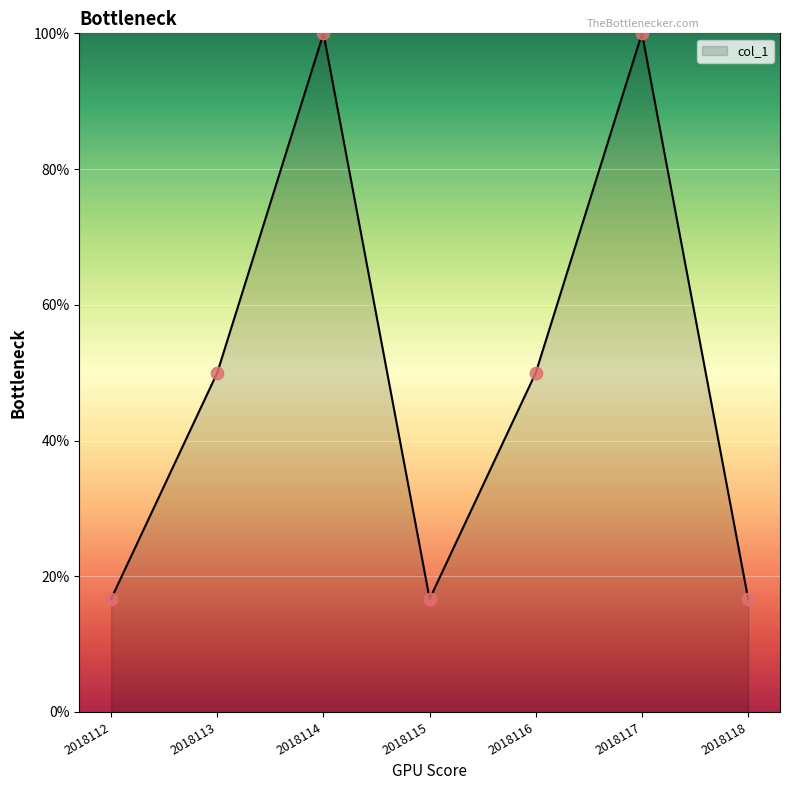

Approximately how many times larger is the value at 2018115 compared to 2018118?

1.0